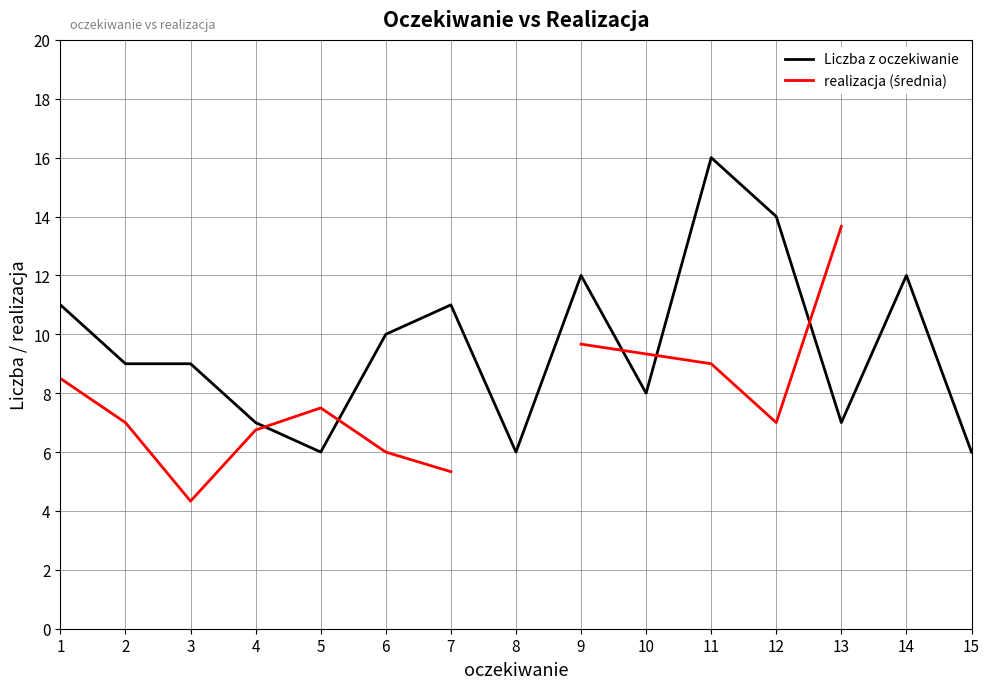

Count the number of categories in the chart.

15